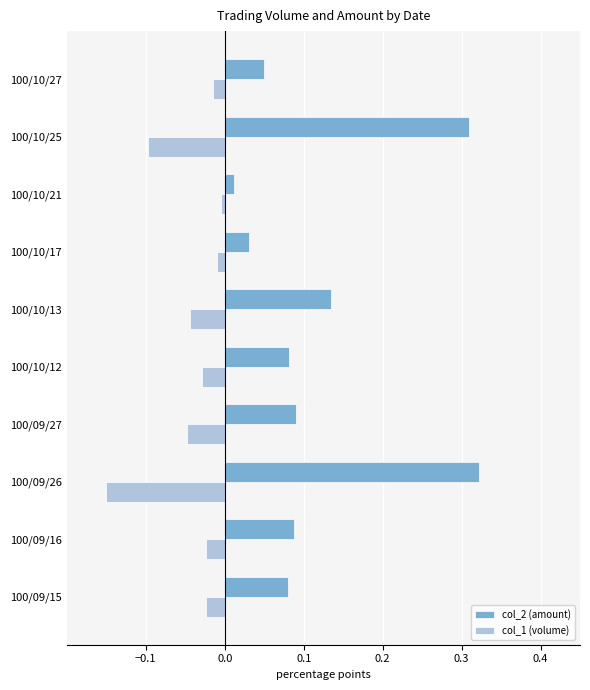

At how many categories does at least one series exceed 0?

10